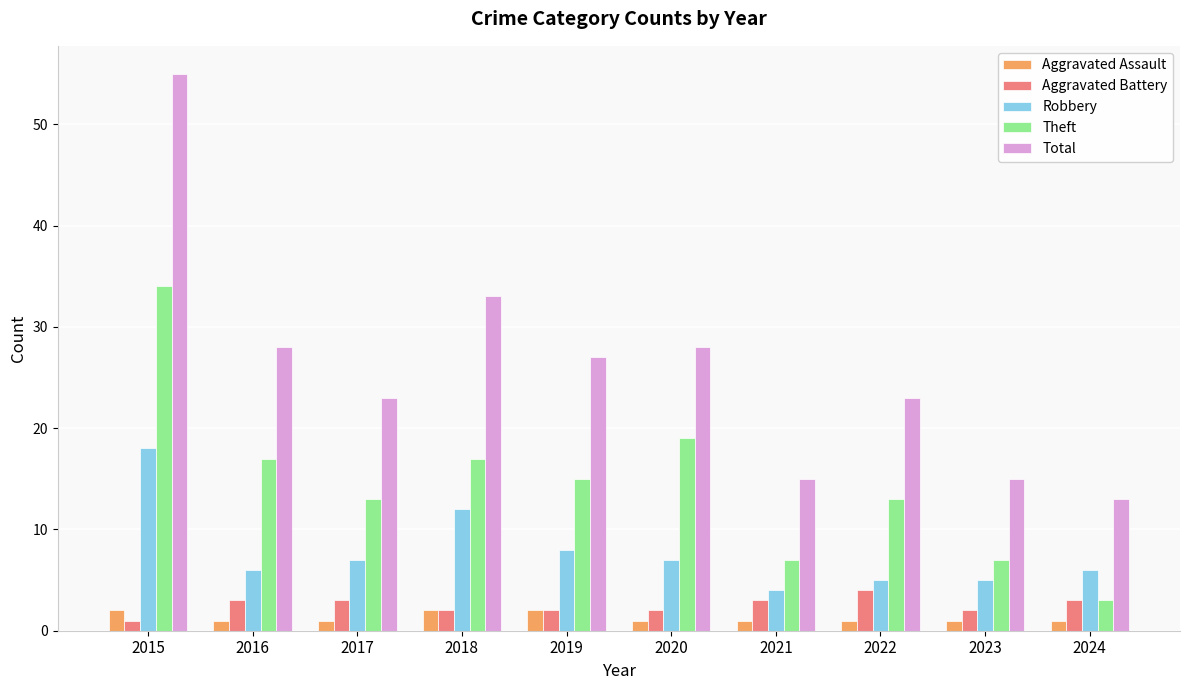

Which label corresponds to the largest value in the chart?

2015